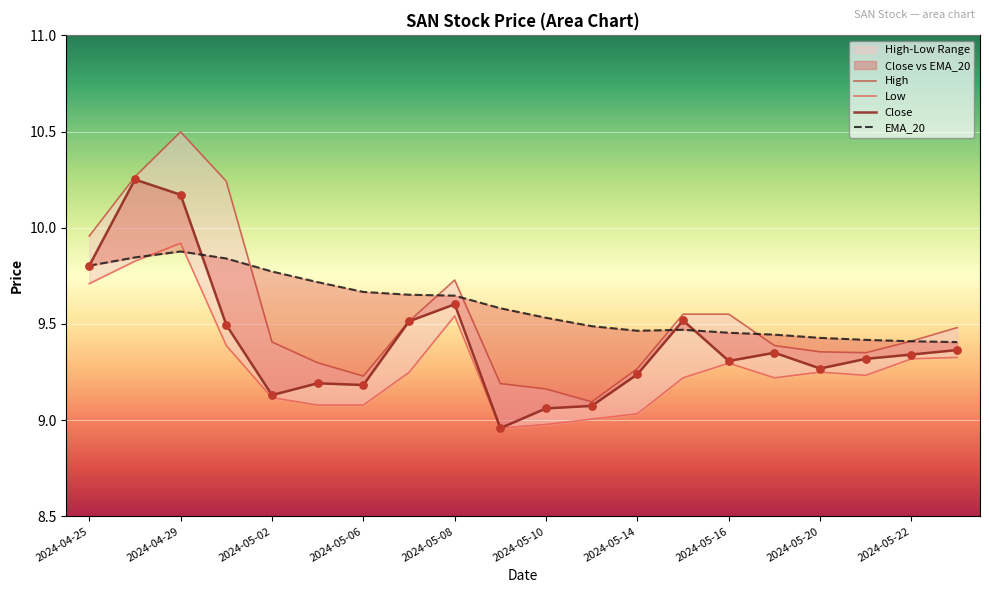

At how many categories does at least one series exceed 10?

3